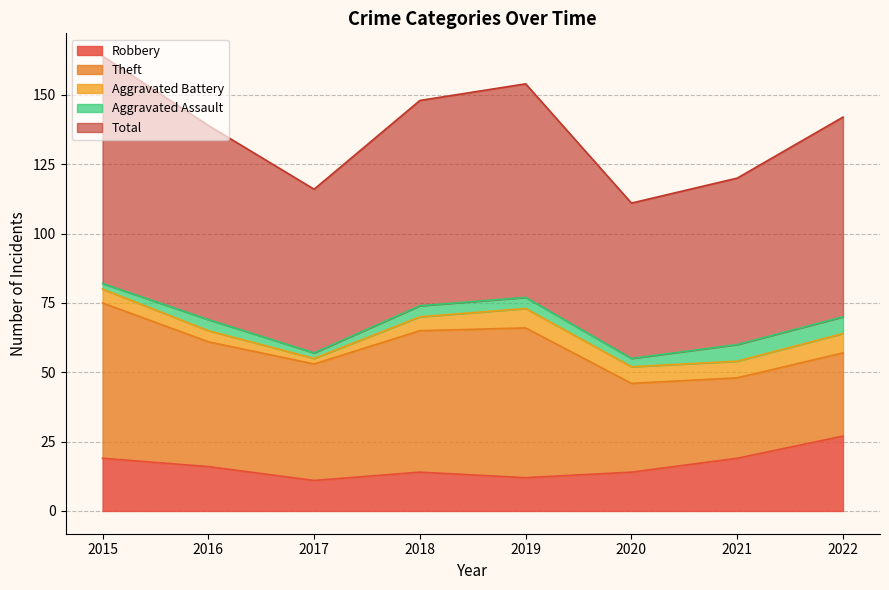

Which series has the widest spread of values?

Theft